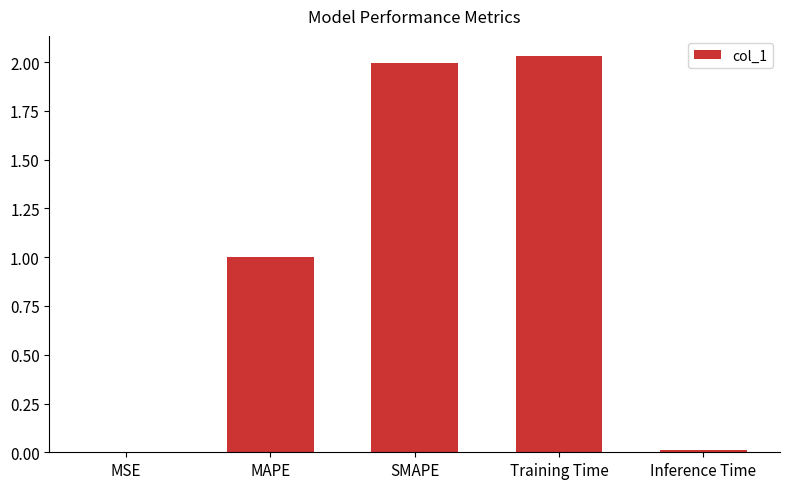

What is the sum of all values?

5.0